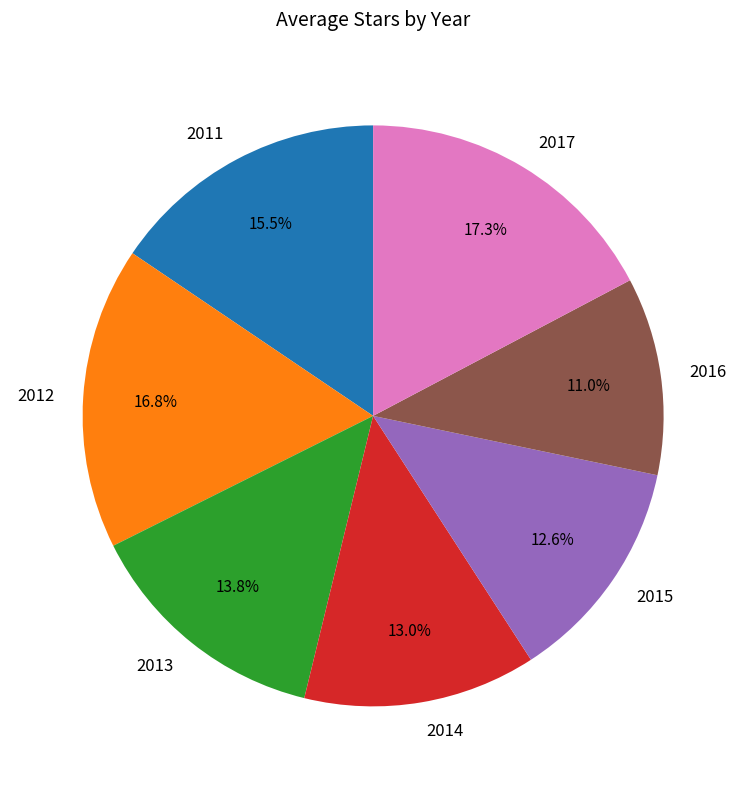

To the nearest percent, what is the difference between the largest and smallest slice percentages?

6%